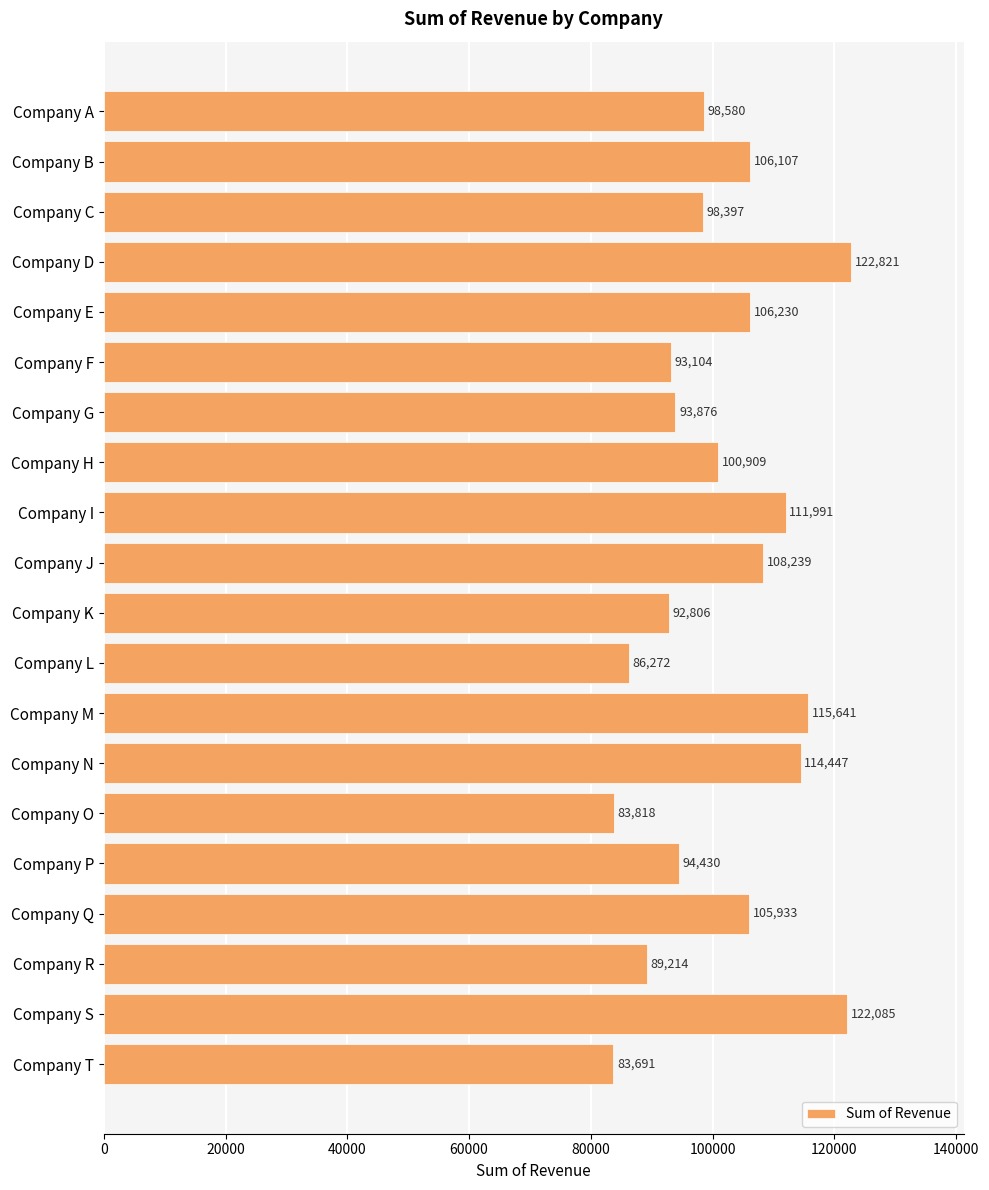

What is the sum of the values at Company L and Company D?

209093